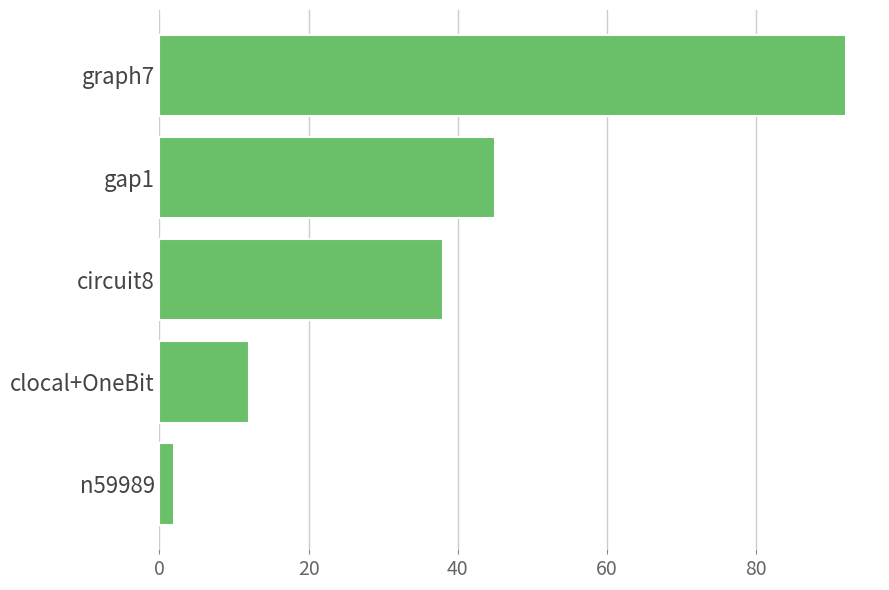

Rank the categories by value from highest to lowest.

graph7, gap1, circuit8, clocal+OneBit, n59989